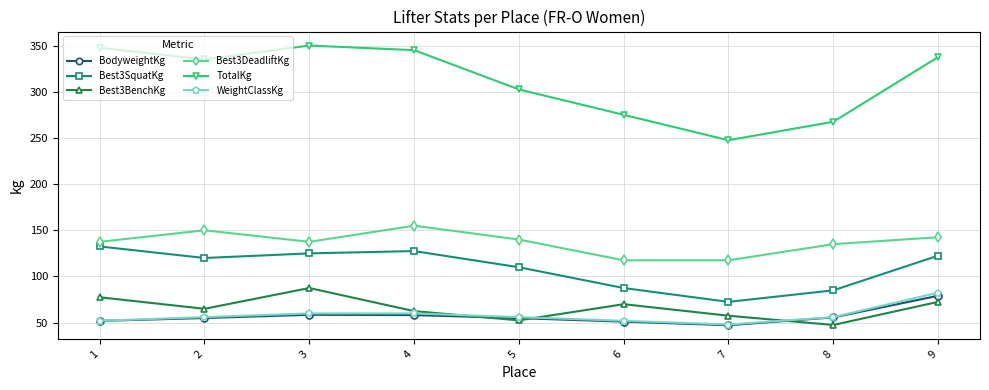

What is the smallest value displayed?

47.2